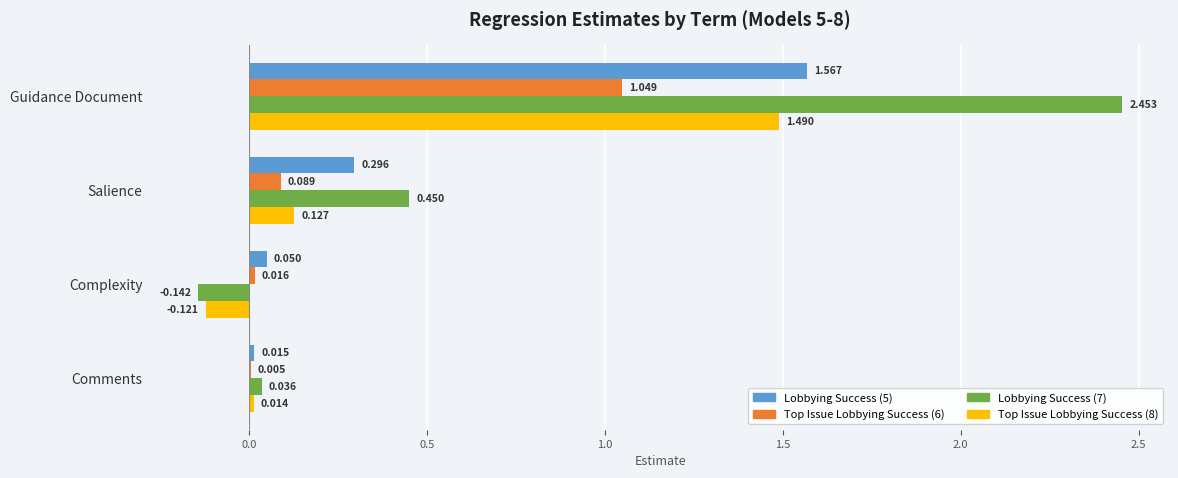

At which category does the chart reach its peak across all series?

Guidance Document